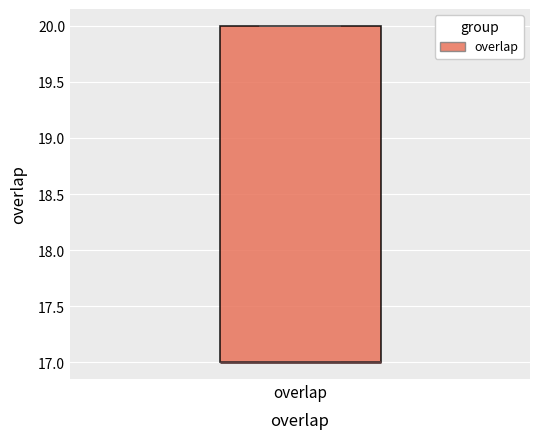

Where is the lower edge of the box for overlap on the y-axis? The values are not printed on the chart, so give them approximately, as read against the axis.

17